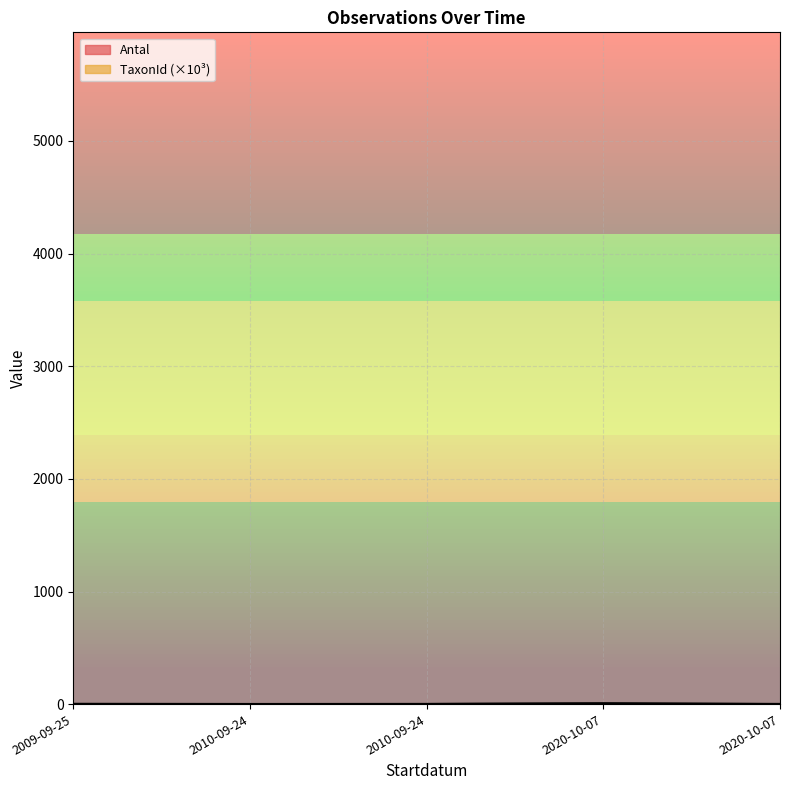

What is the maximum value shown in the chart?

7.0